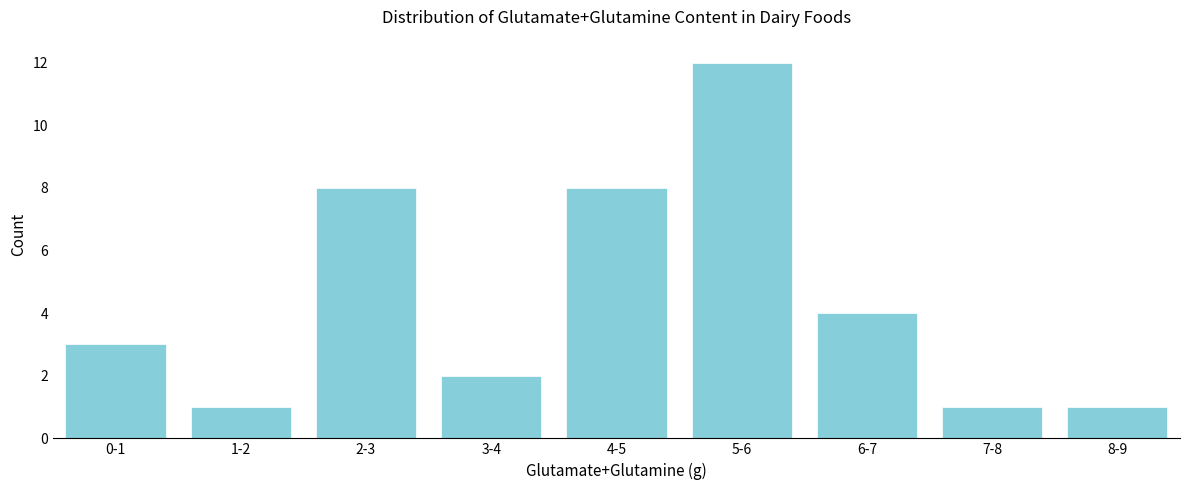

Reading left to right, what are all the values shown in this chart?

3	1	8	2	8	12	4	1	1